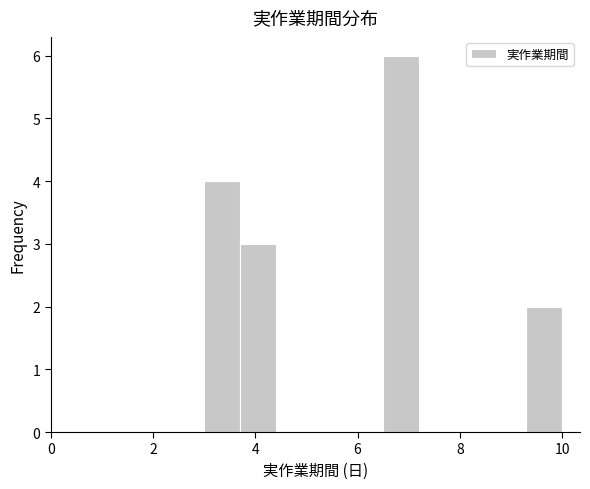

Read against the x-axis, roughly where is the centre of the tallest bar?

6.8